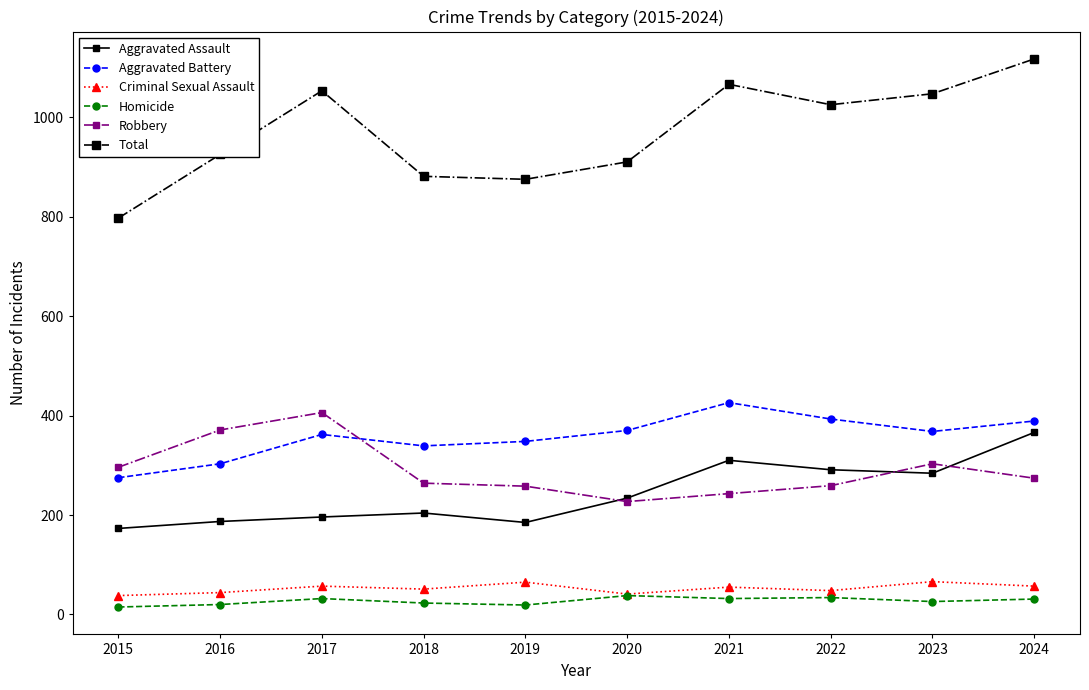

True or false: Criminal Sexual Assault and Total intersect in this chart.

False